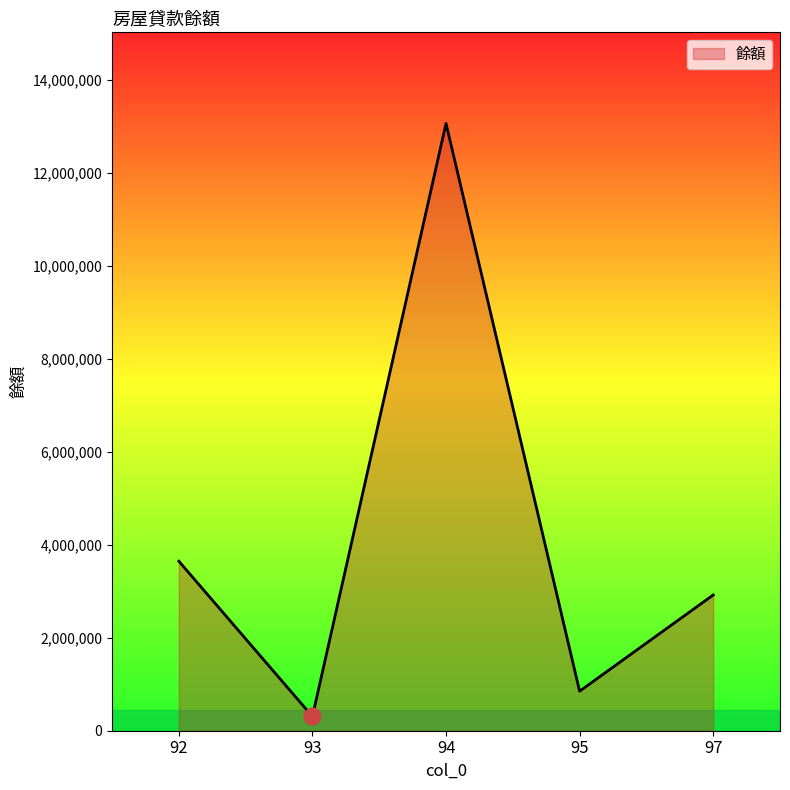

Between 93 and 92, which is larger?

92